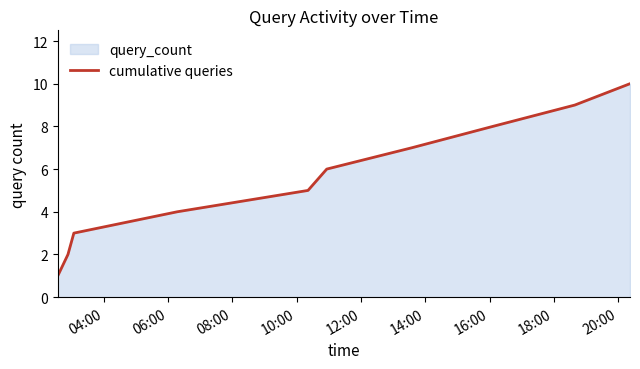

Reading left to right, list all the values displayed in this chart.

1	2	3	4	5	6	7	8	9	10